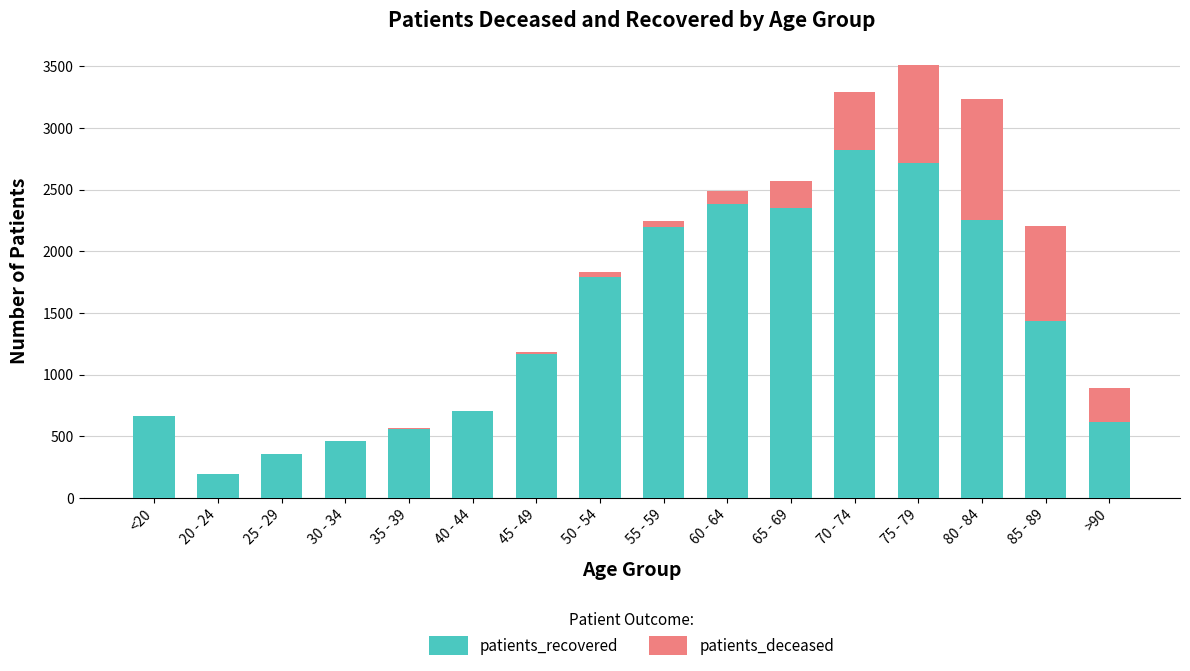

Count the number of categories in the chart.

16